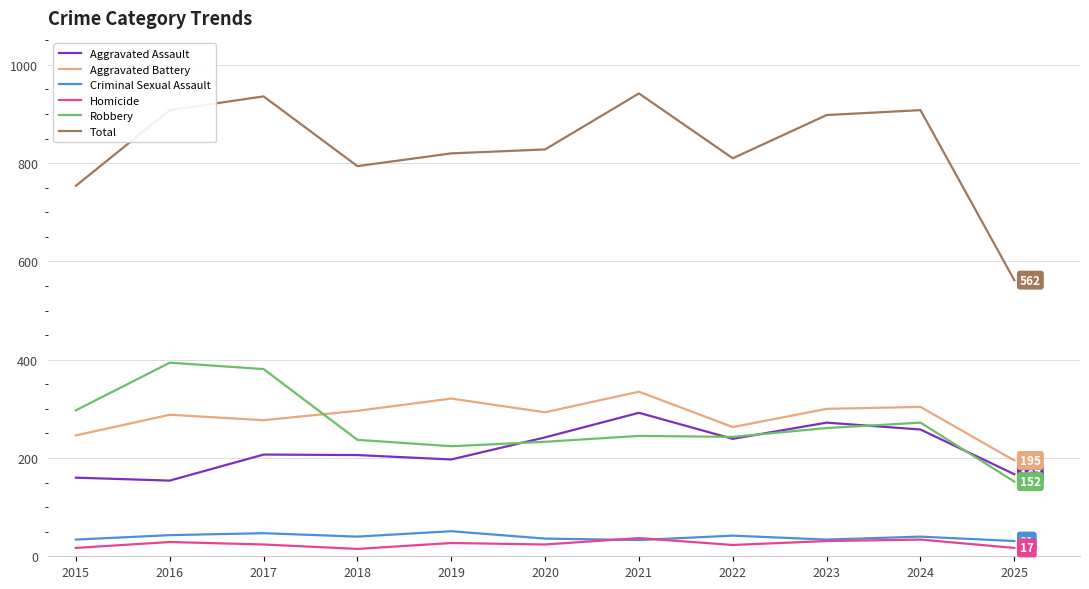

Which series has the largest total across all categories?

Total